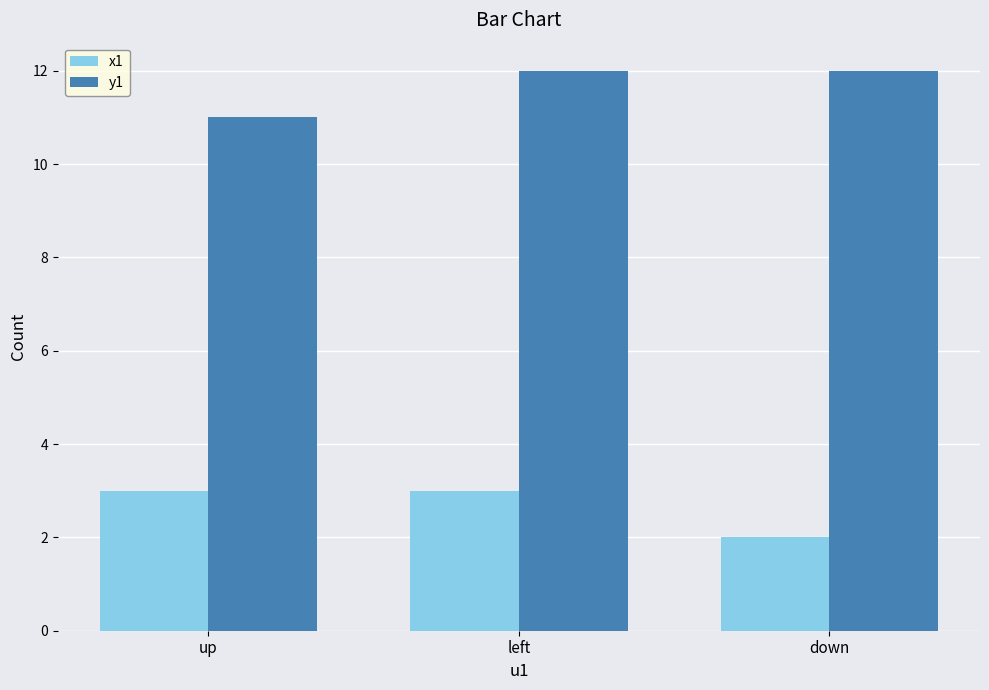

Count the number of data series in this chart.

2